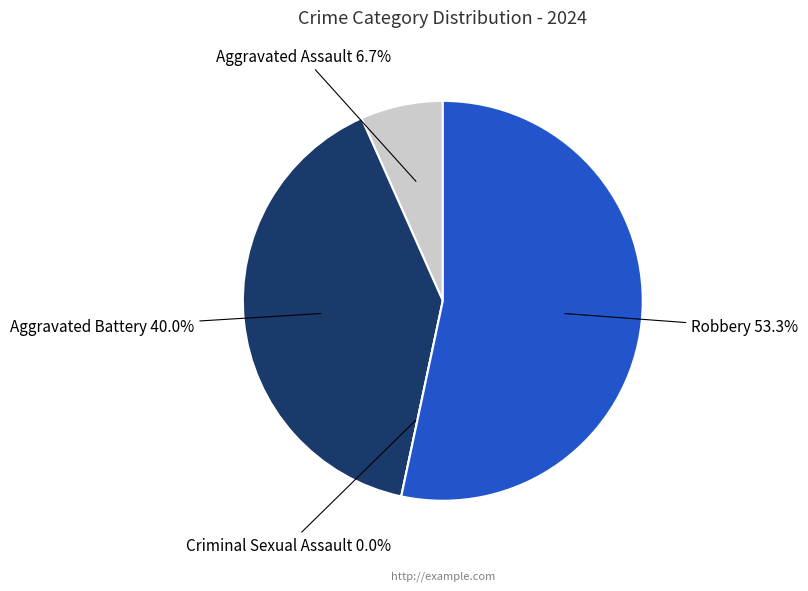

True or false: Robbery accounts for 41% of the total.

False